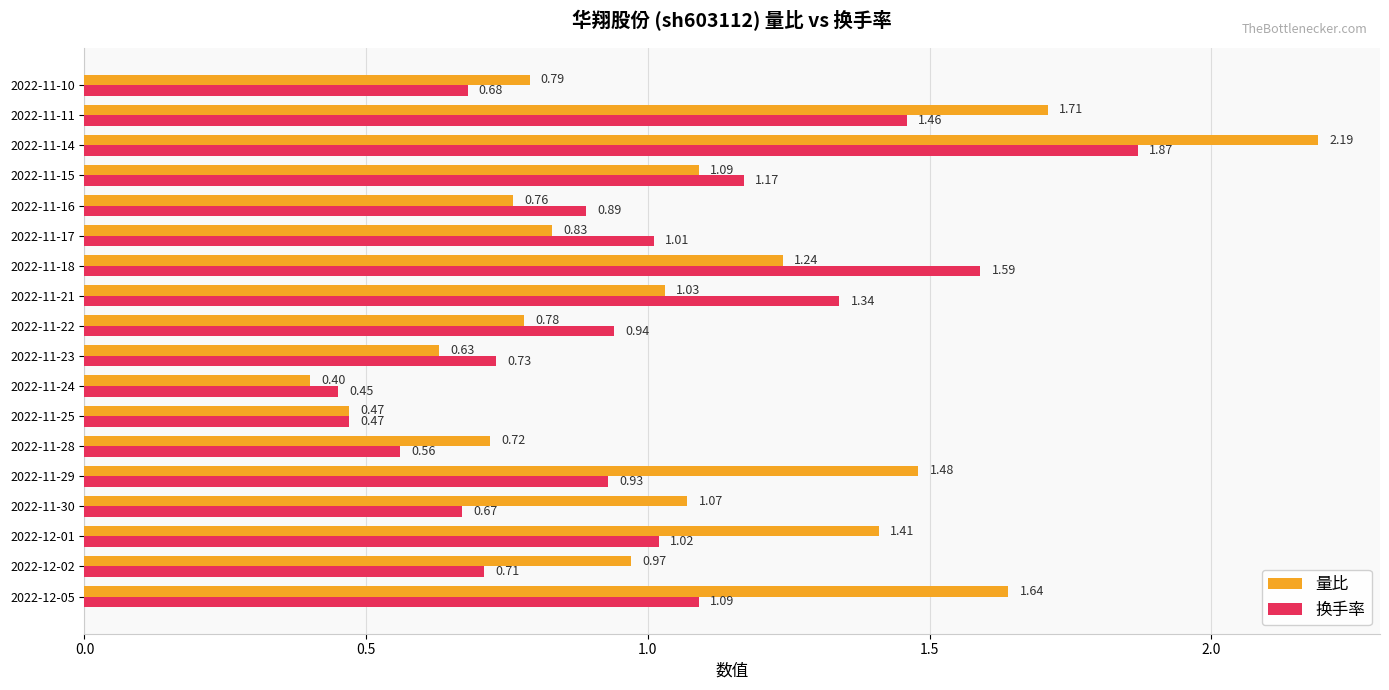

Between 2022-11-29 and 2022-11-28, which series saw the biggest shift?

量比